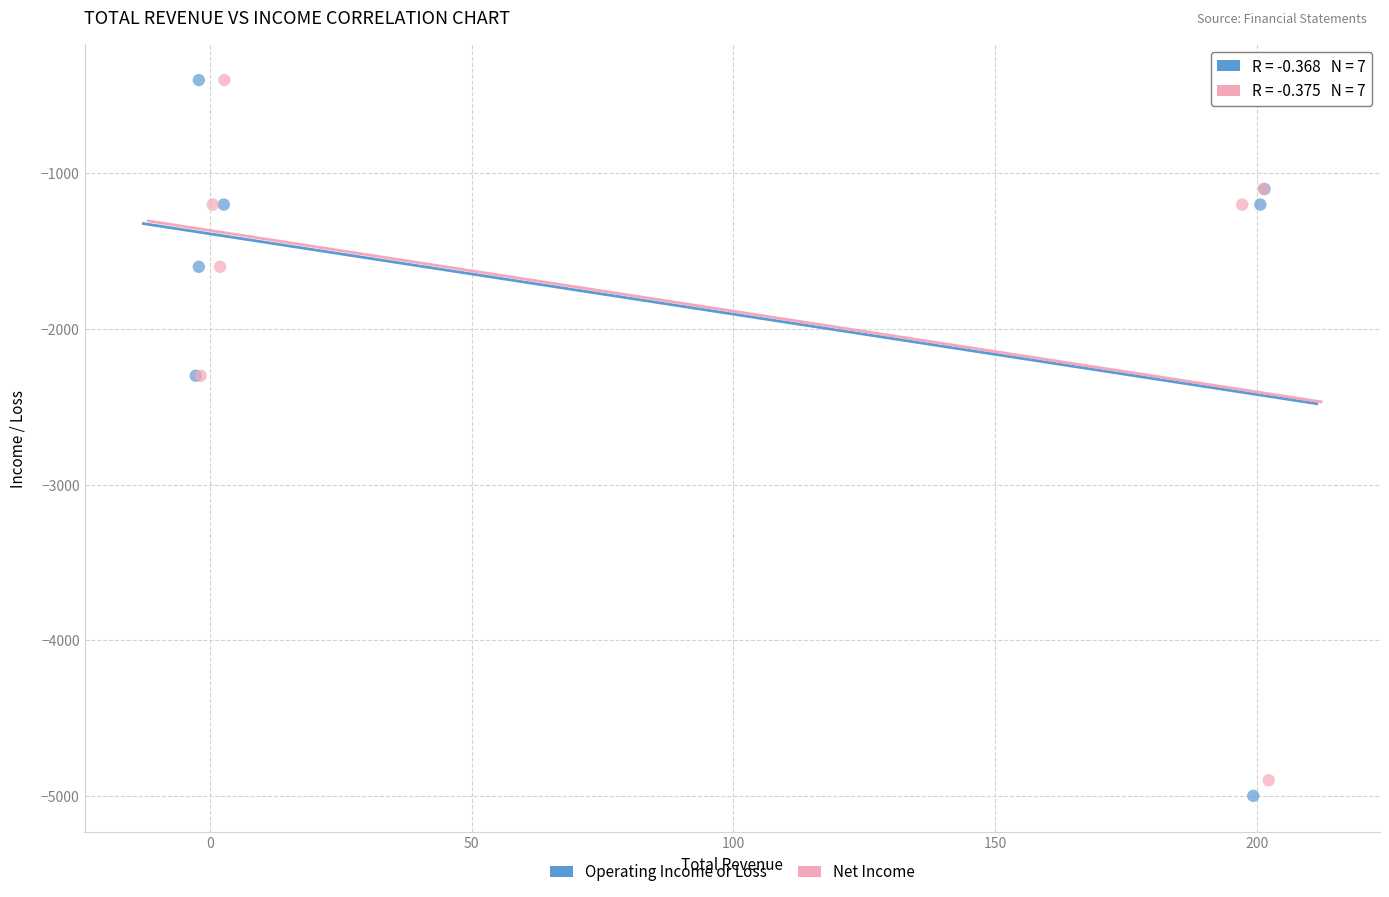

Which series has the largest Y range (max minus min)?

Operating Income or Loss